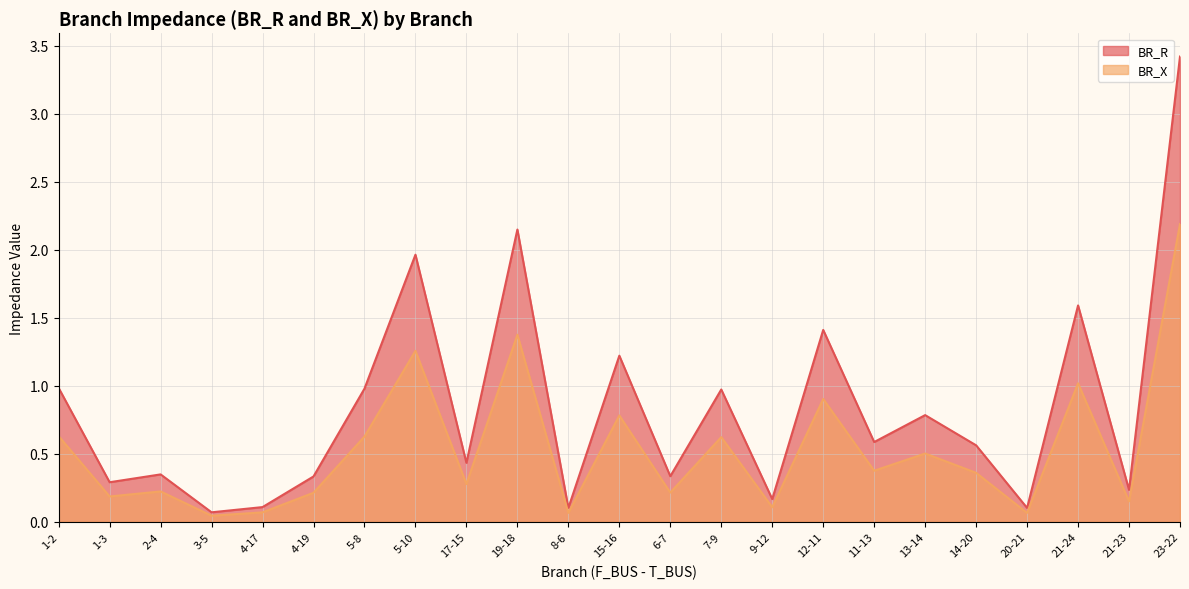

What is the spread (max minus min) of values at 2-4?

0.1